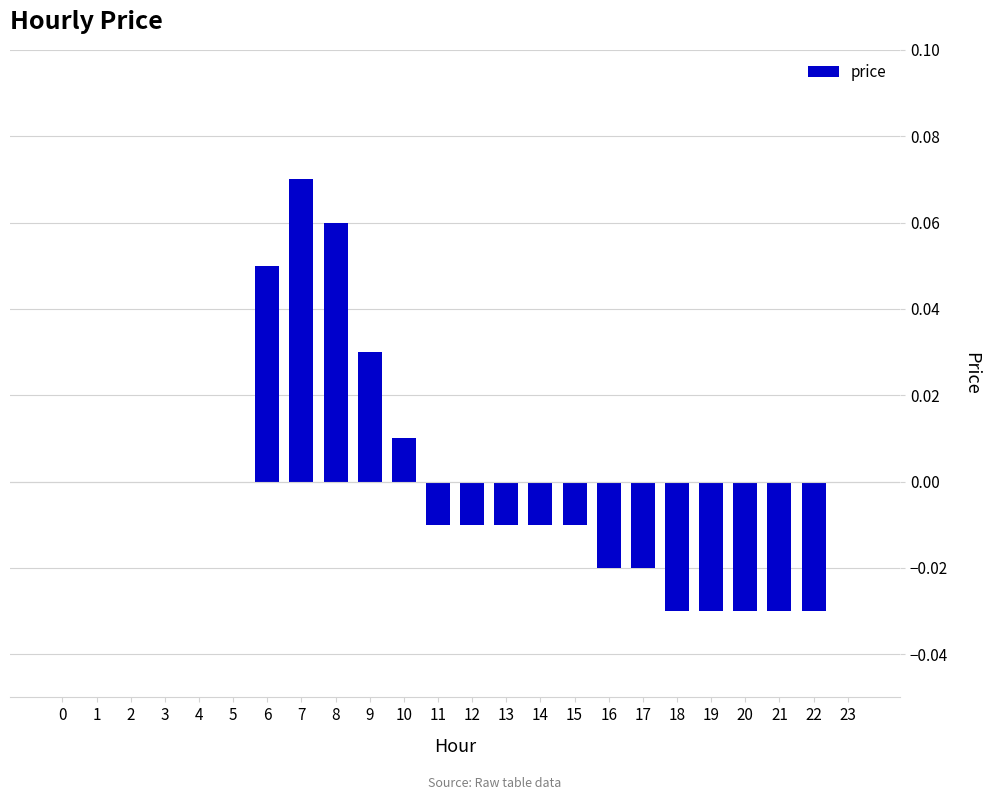

Which label corresponds to the largest value in the chart?

7